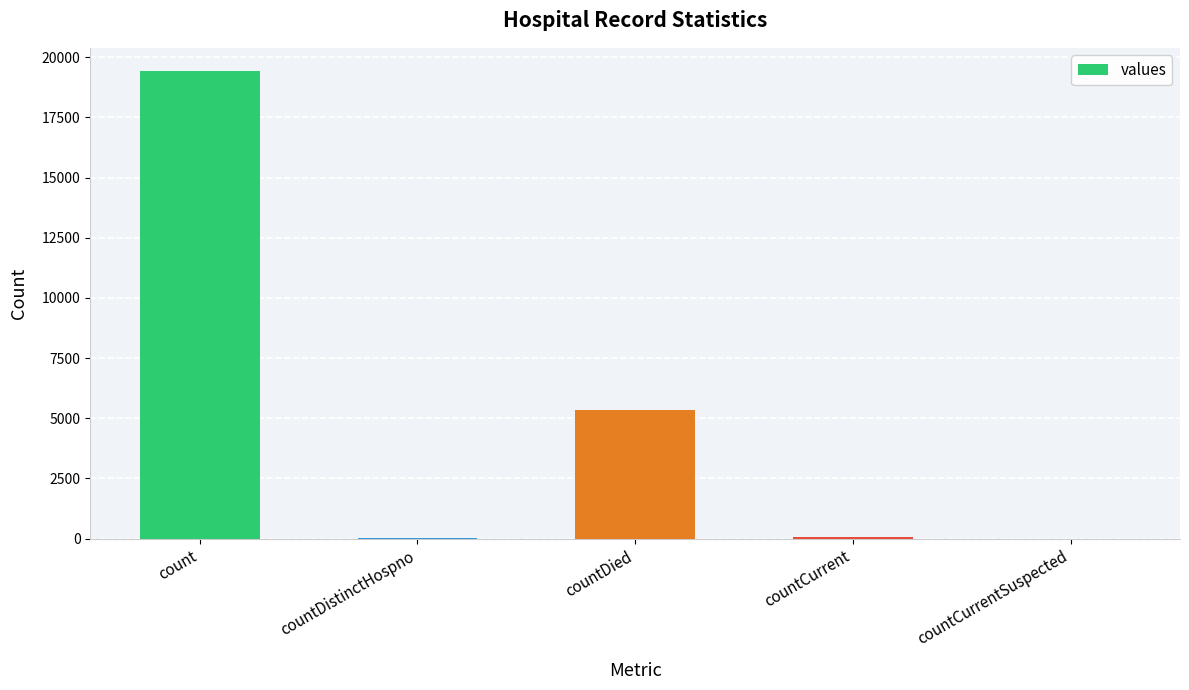

True or false: the data shows 0 at countCurrentSuspected.

True